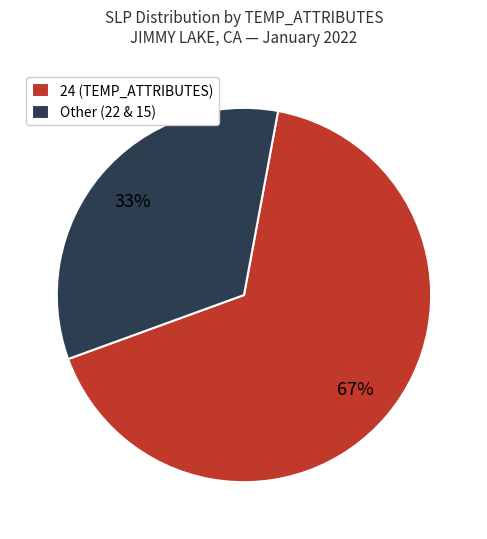

What percentage is the Other (22 & 15) slice, to the nearest percent?

33%